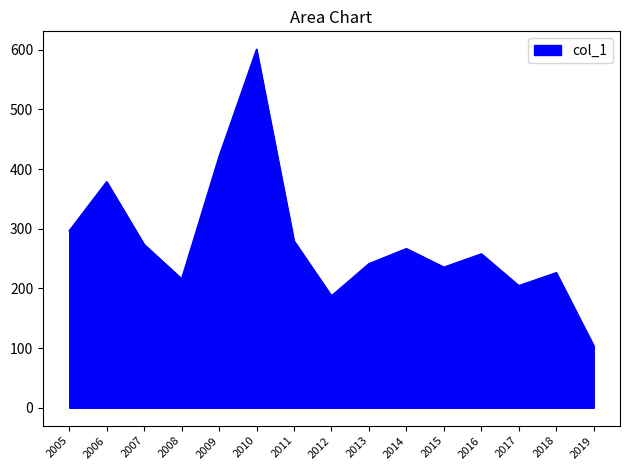

What is the difference between the maximum and minimum values?

497.0